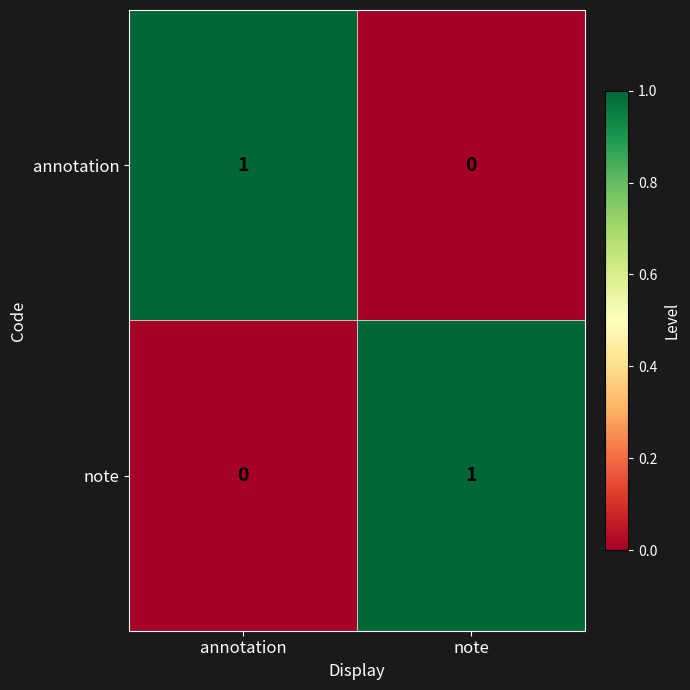

At note, list the series in order from smallest to largest.

annotation, note